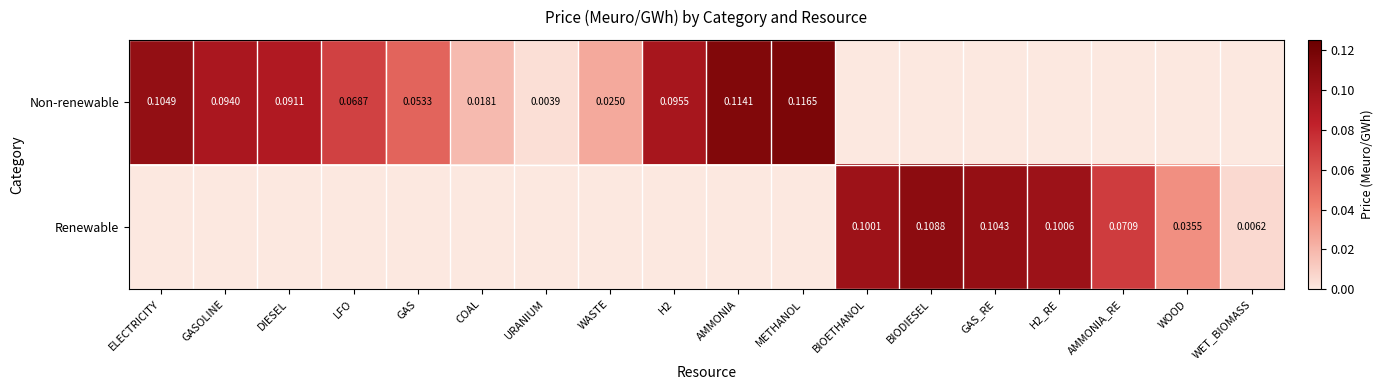

Is the value of Renewable at BIOETHANOL greater than the value of Non-renewable at COAL?

Yes